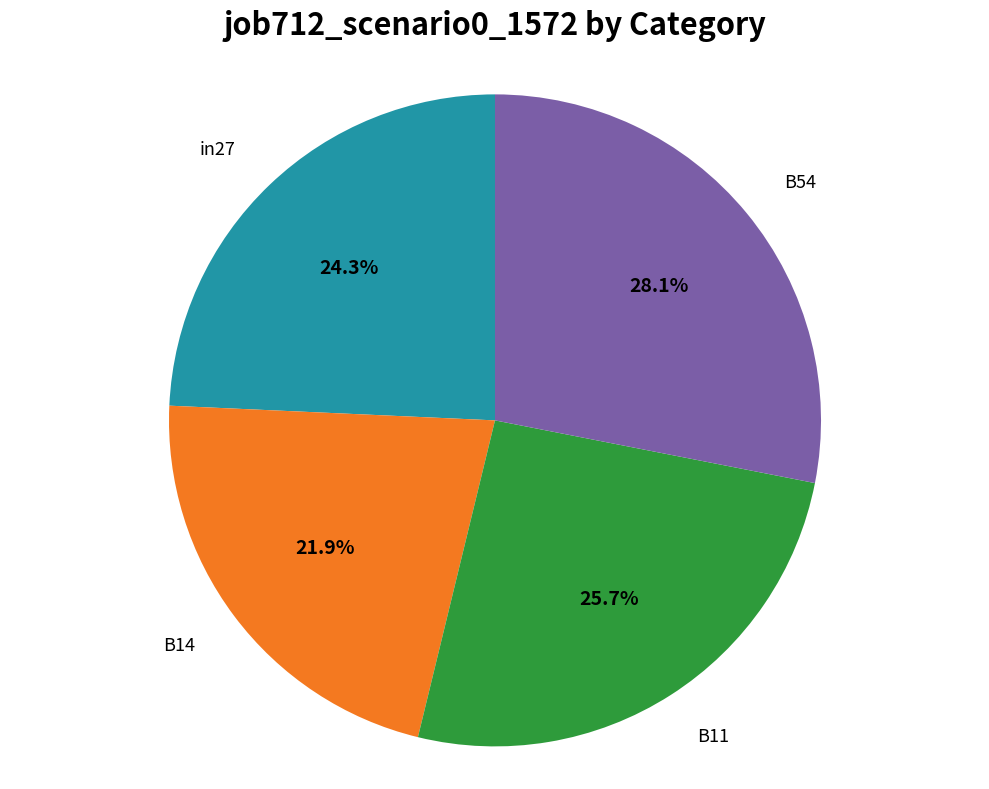

Does any single category account for the majority?

No